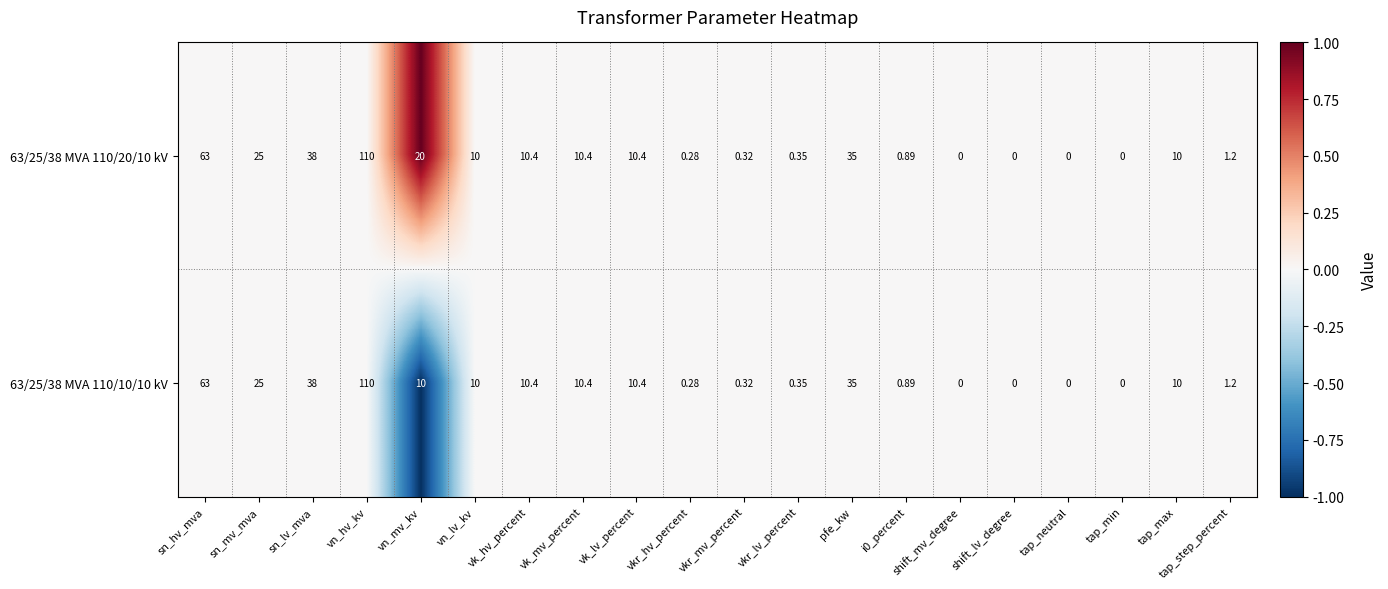

How many positive values does the 63/25/38 MVA 110/20/10 kV series have?

16